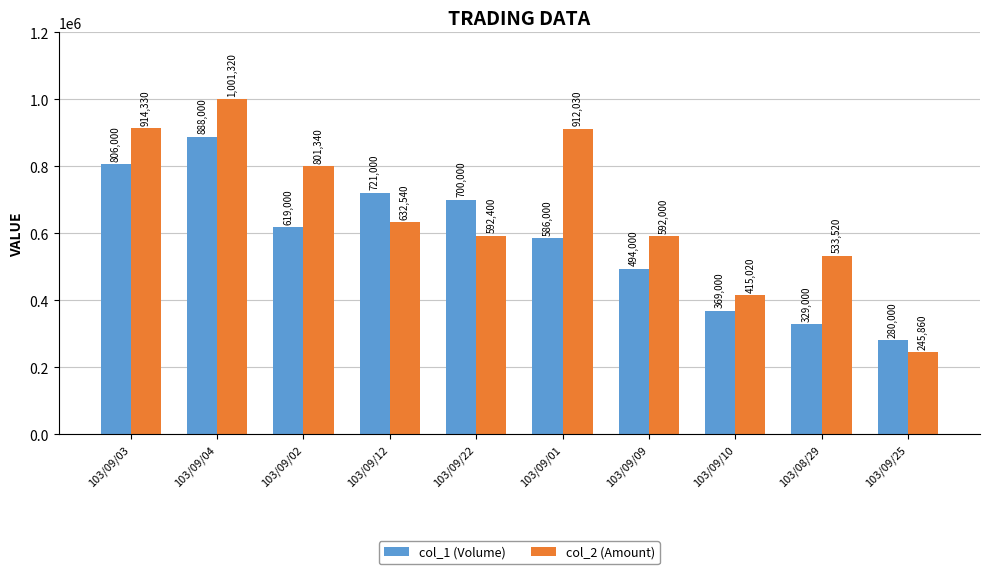

List the series in order of their overall mean, highest first.

col_2 (Amount), col_1 (Volume)